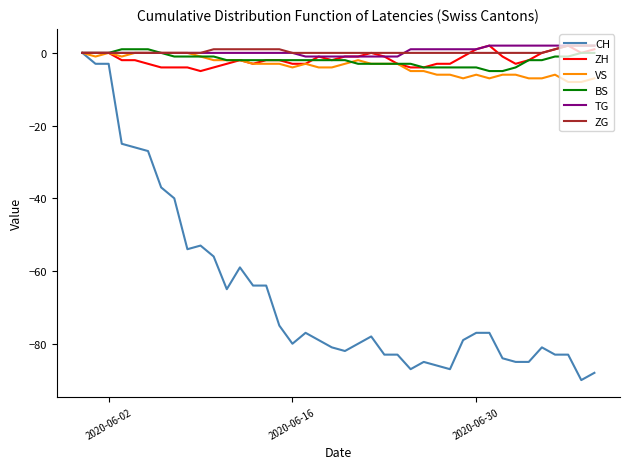

Which series has the widest spread of values?

CH